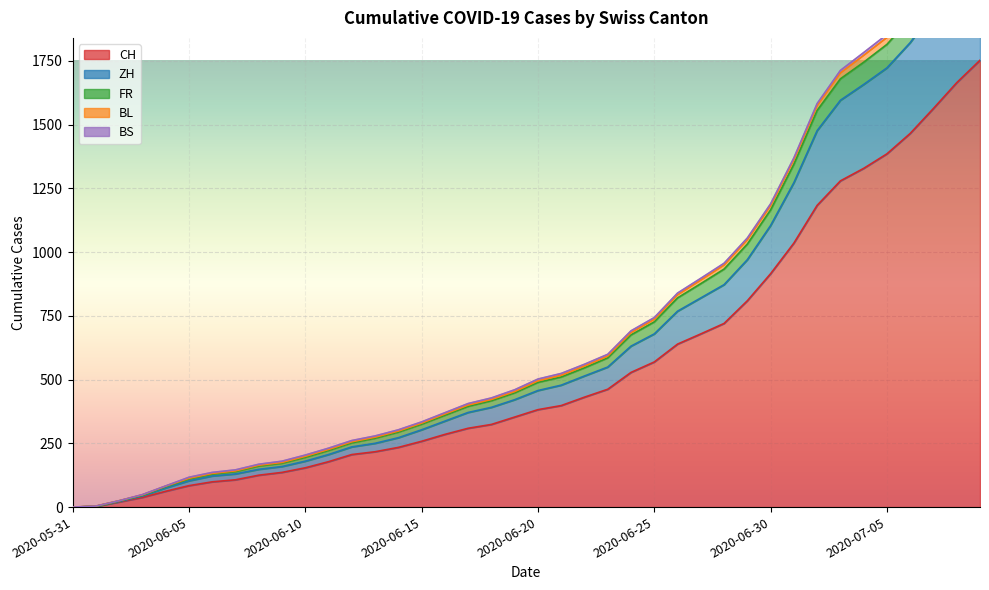

What is the spread (max minus min) of values at 2020-07-06?

491